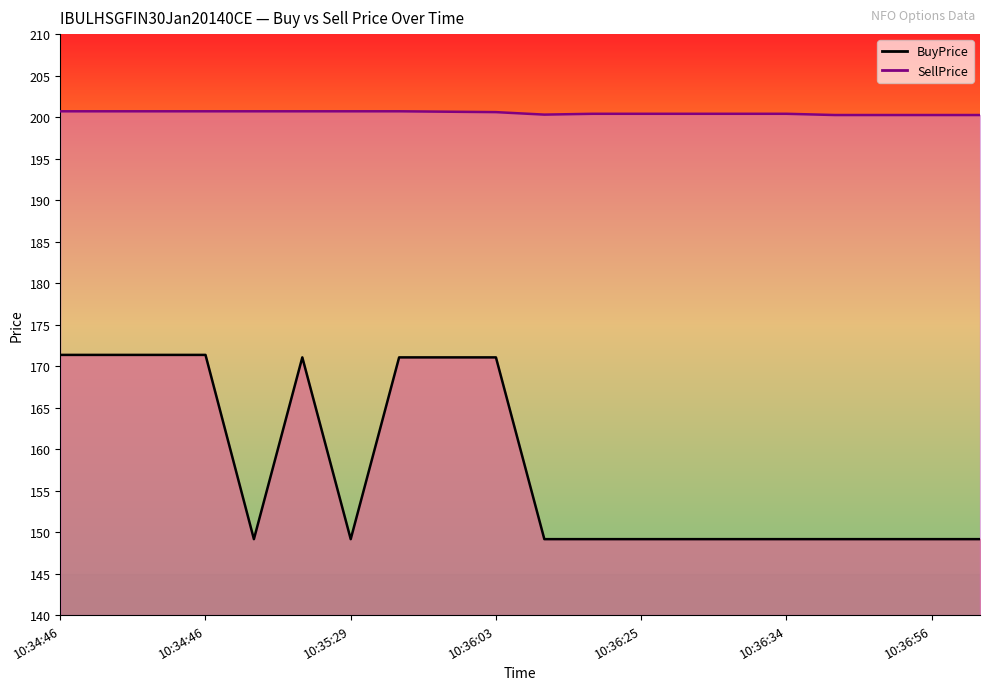

Reading right to left, extract all data points from this chart.

BuyPrice: 149.2	149.2	149.2	149.2	149.2	149.2	149.2	149.2	149.2	149.2	171.1	171.1	171.1	149.2	171.1	149.2	171.3	171.3	171.3	171.3
SellPrice: 200.2	200.2	200.2	200.2	200.4	200.4	200.4	200.4	200.4	200.3	200.6	200.7	200.7	200.7	200.7	200.7	200.7	200.7	200.7	200.7